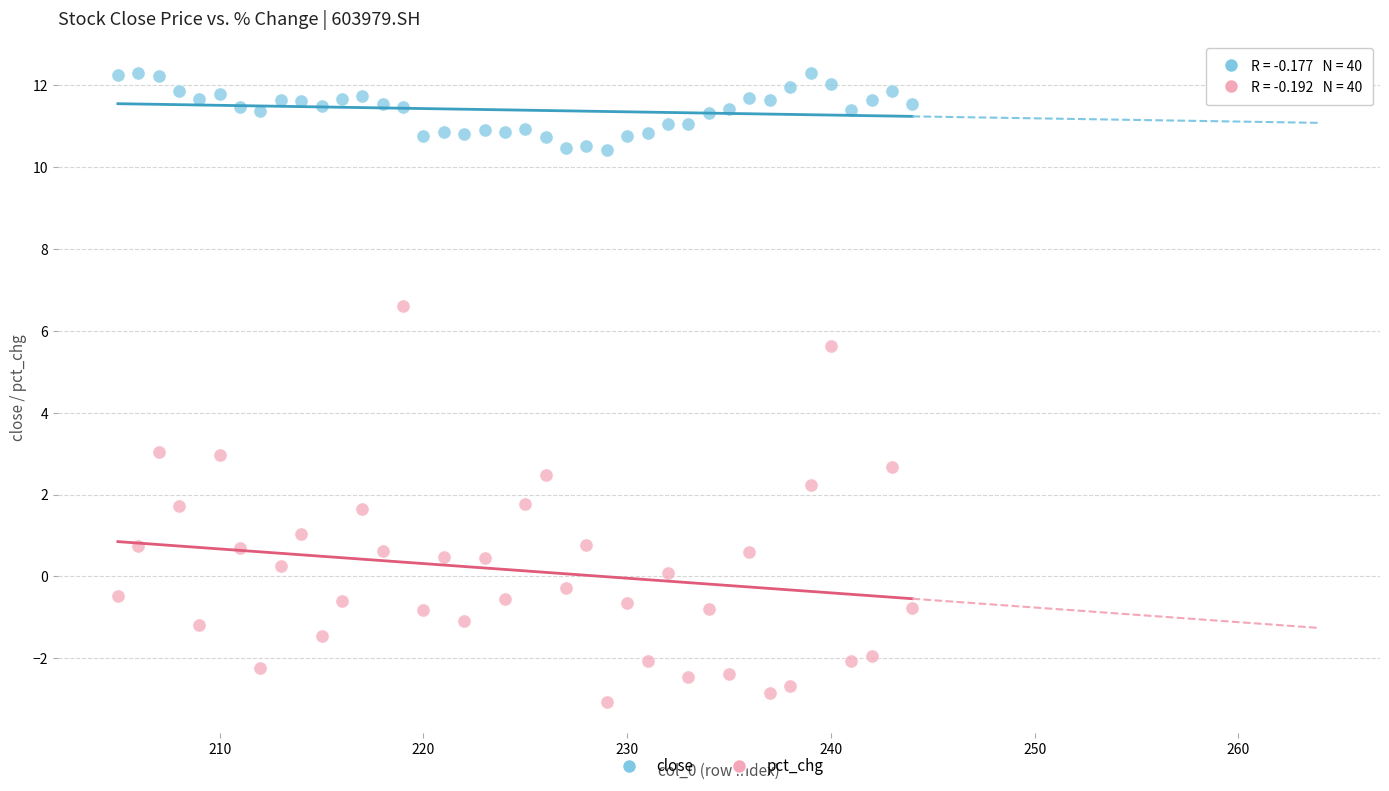

Which series contains the highest Y value?

close